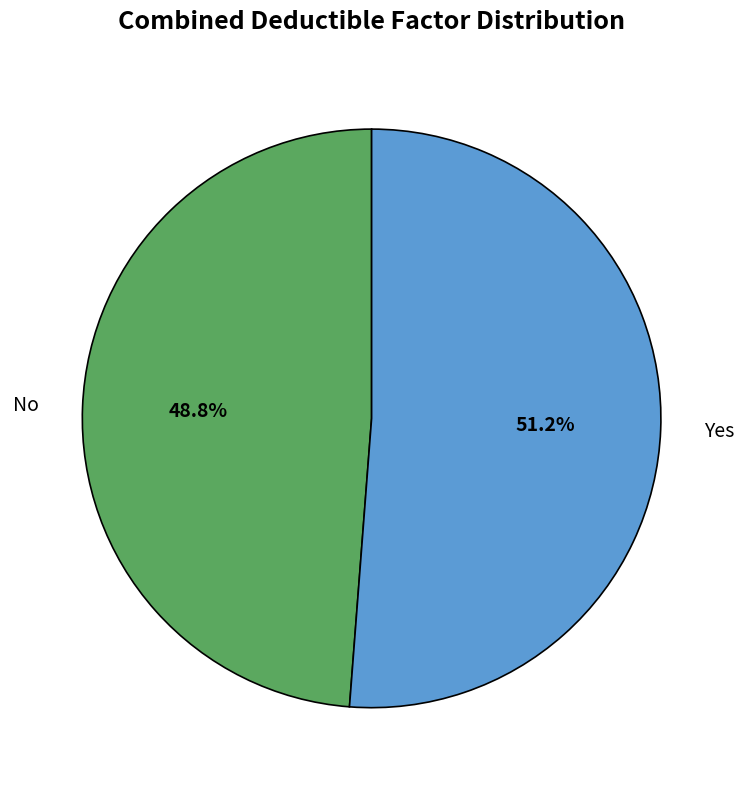

Is it true that Yes is 64% of the pie?

False